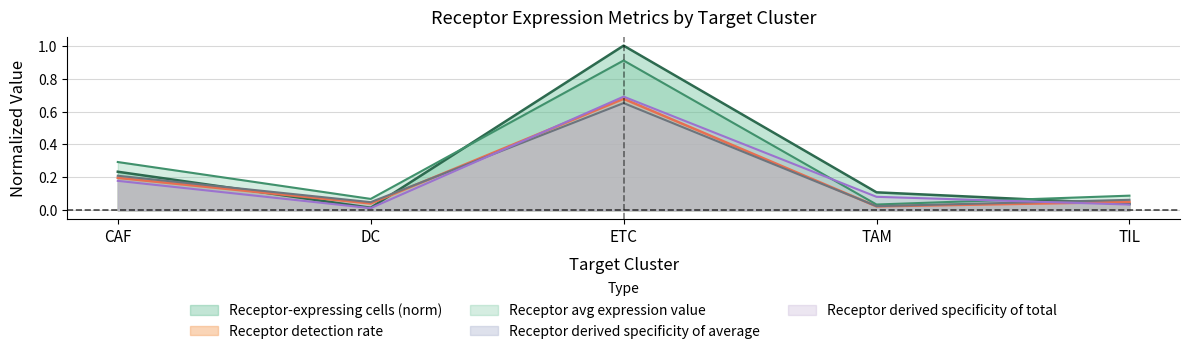

What is the approximate value of Receptor average expression value at ETC?

0.9